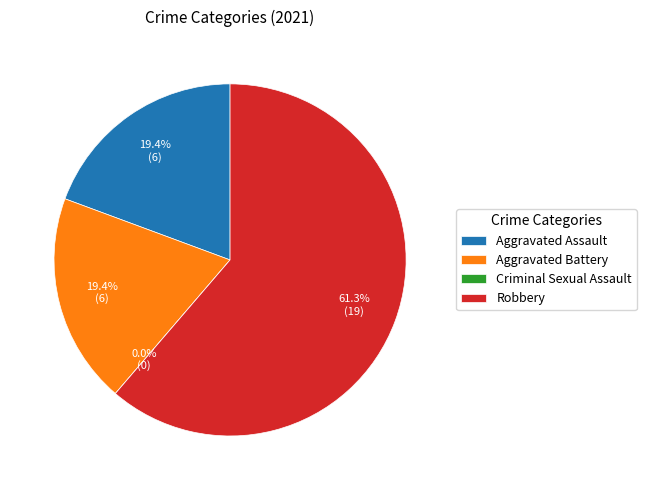

Which category has the biggest portion of the pie?

Robbery